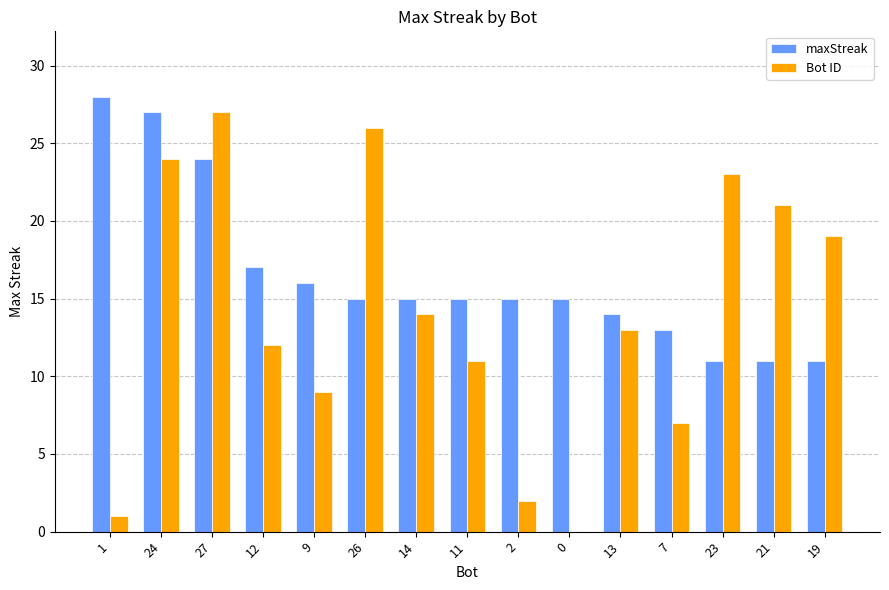

Count the number of data series in this chart.

2